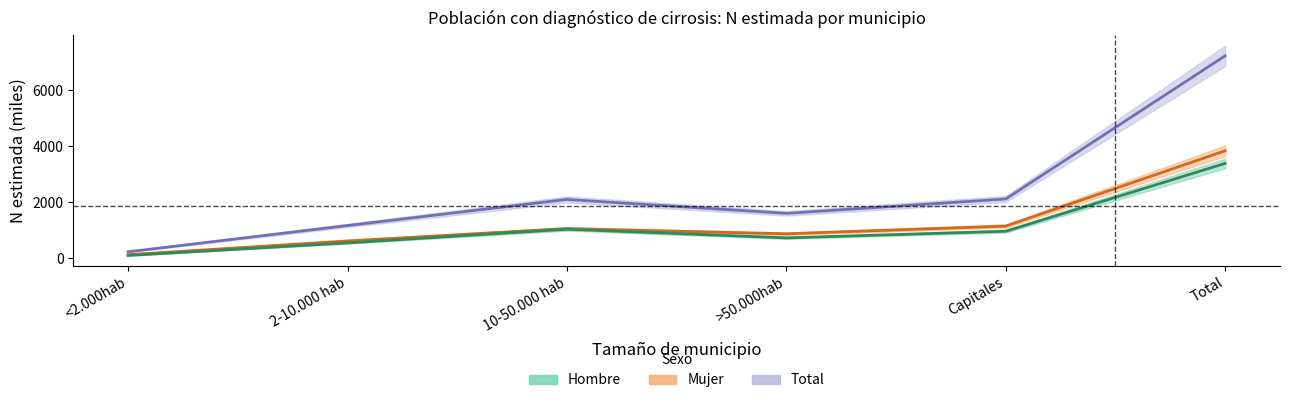

What position from the right is Capitales?

2